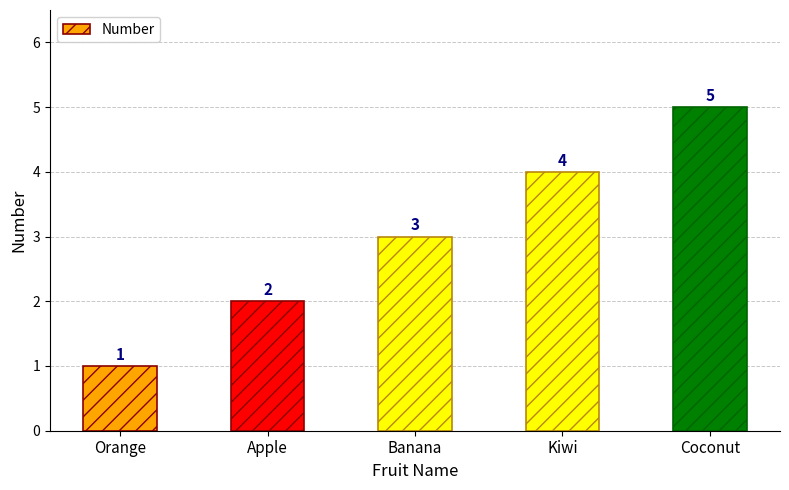

Count the values in the range 2 to 4.

3